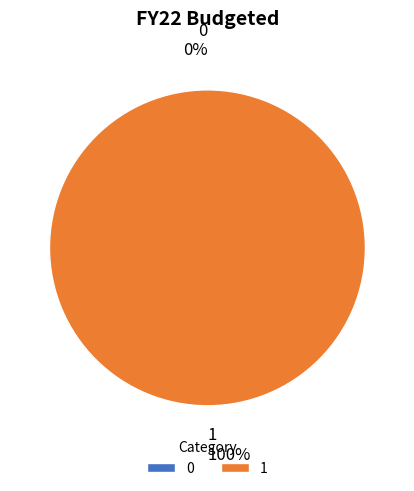

What is the largest slice in the pie chart?

1